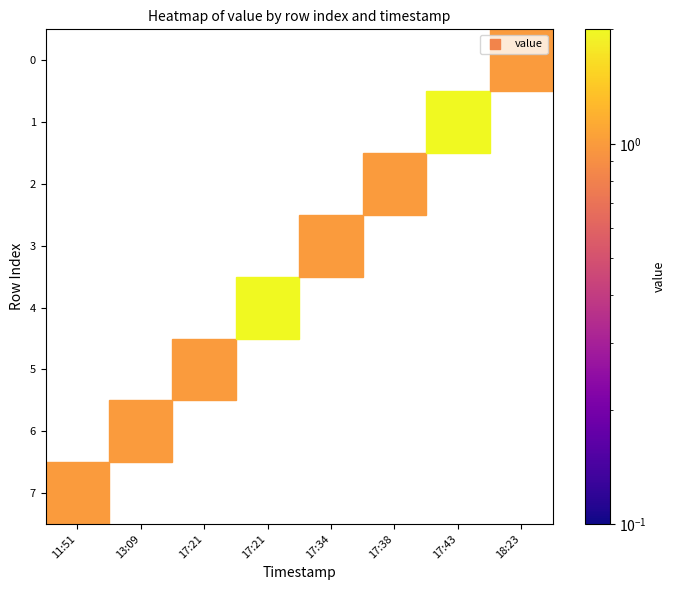

Is it true that the value at 7 is 1?

True